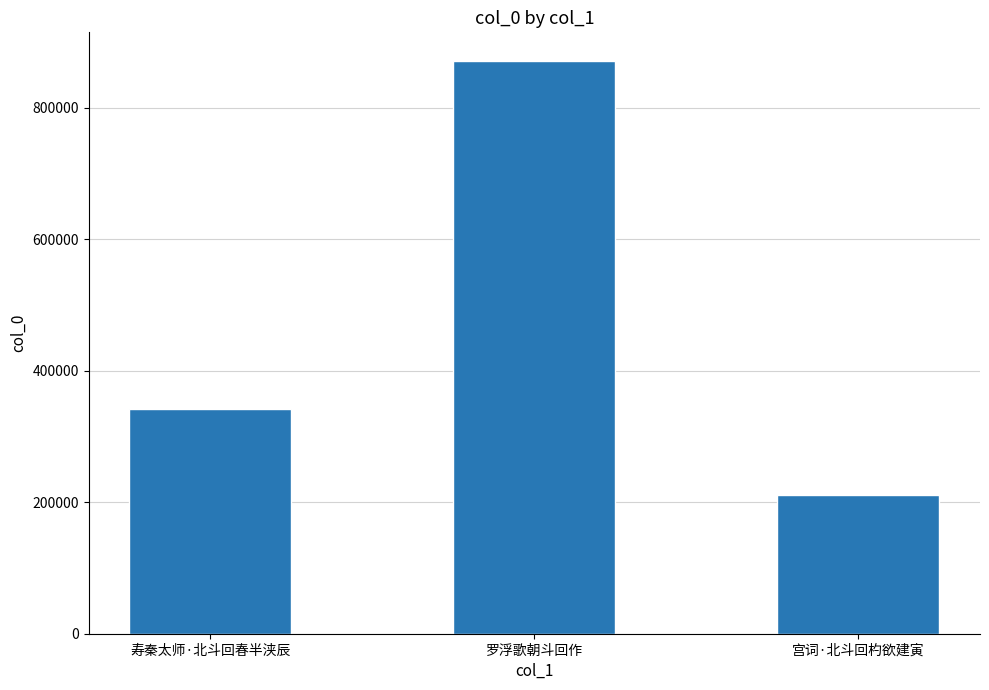

Between 寿秦太师·北斗回春半浃辰 and 宫词·北斗回杓欲建寅, which is larger?

寿秦太师·北斗回春半浃辰